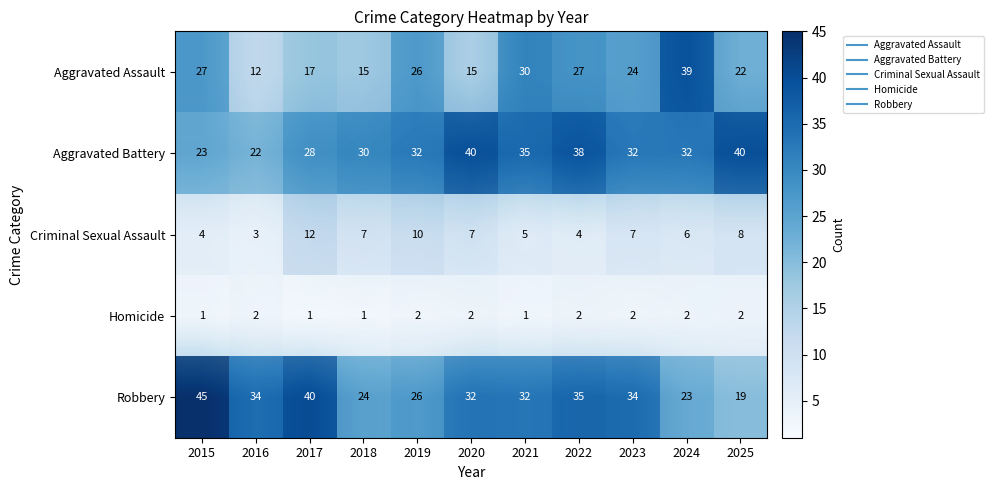

Which category has the highest value in the row_0 series?

2024